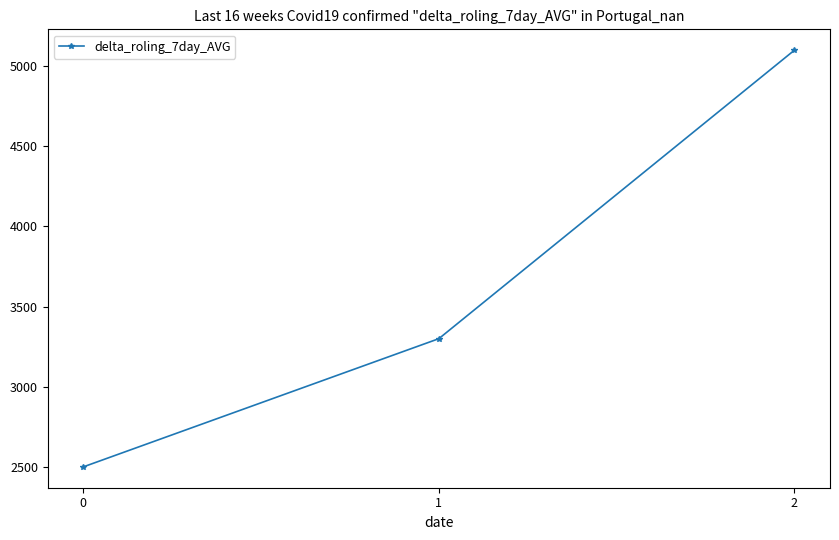

What is the minimum value shown in the chart?

2500